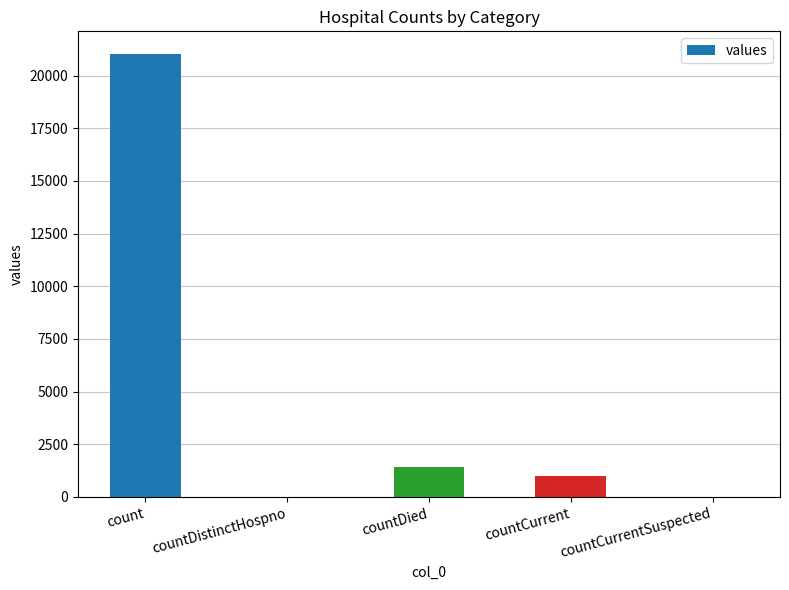

How many data points does each series have?

5